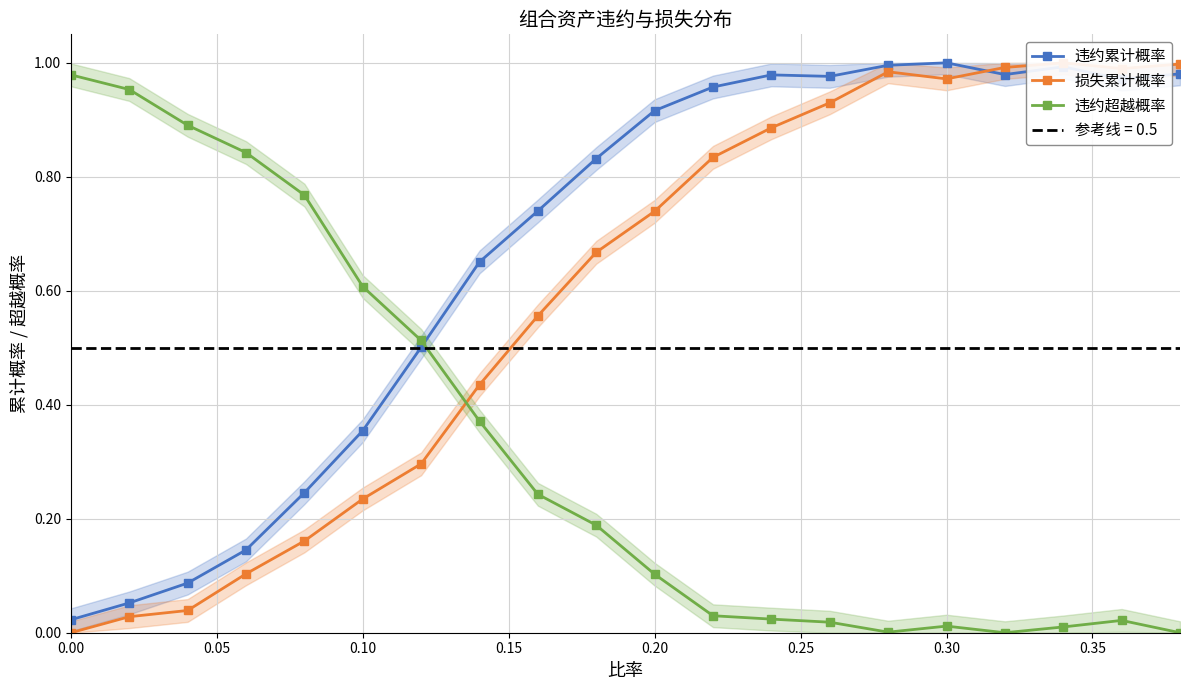

Reading left to right, transcribe all the data shown in this chart.

违约累计概率: 0.0	0.1	0.1	0.1	0.2	0.4	0.5	0.7	0.7	0.8	0.9	1.0	1.0	1.0	1.0	1.0	1.0	1.0	1.0	1.0
损失累计概率: 0.0	0.0	0.0	0.1	0.2	0.2	0.3	0.4	0.6	0.7	0.7	0.8	0.9	0.9	1.0	1.0	1.0	1.0	1.0	1.0
违约超越概率: 1.0	1.0	0.9	0.8	0.8	0.6	0.5	0.4	0.2	0.2	0.1	0.0	0.0	0.0	0.0	0.0	0.0	0.0	0.0	0.0